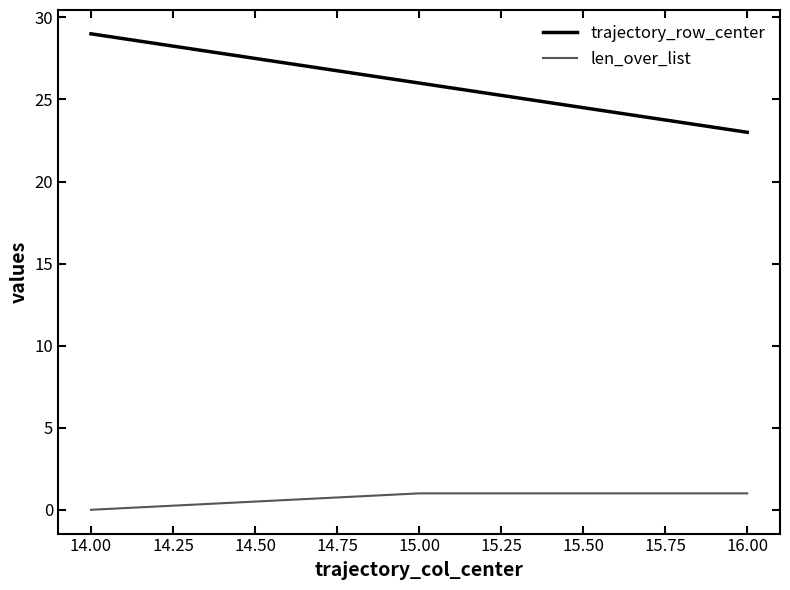

True or false: trajectory_row_center has a value of 42 at 14.00.

False